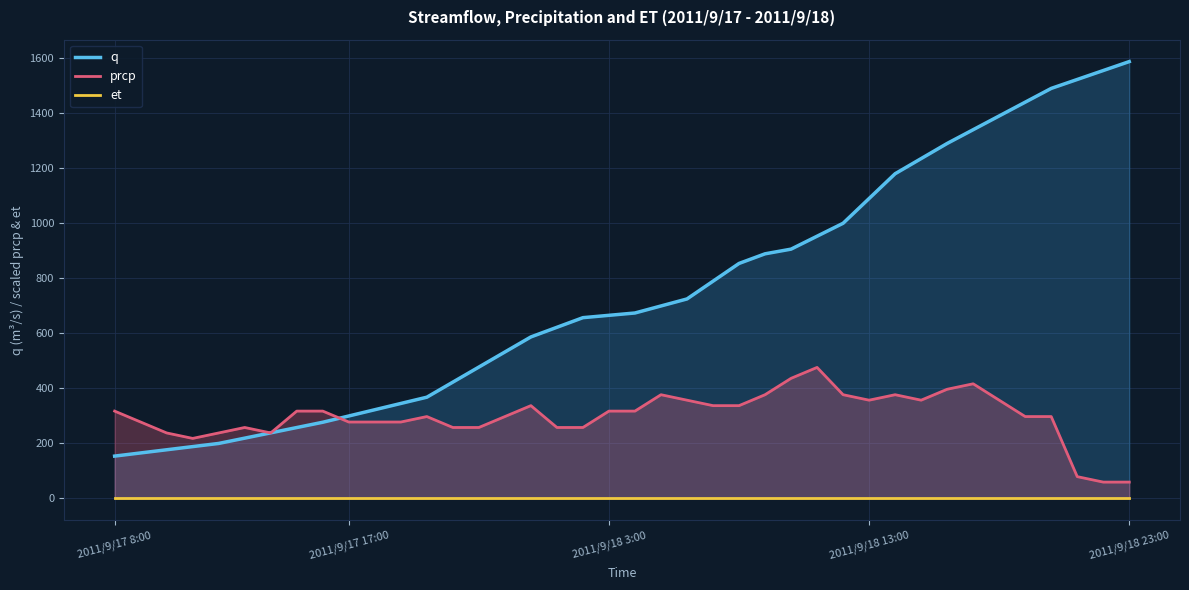

Which series has the largest range (max minus min)?

q